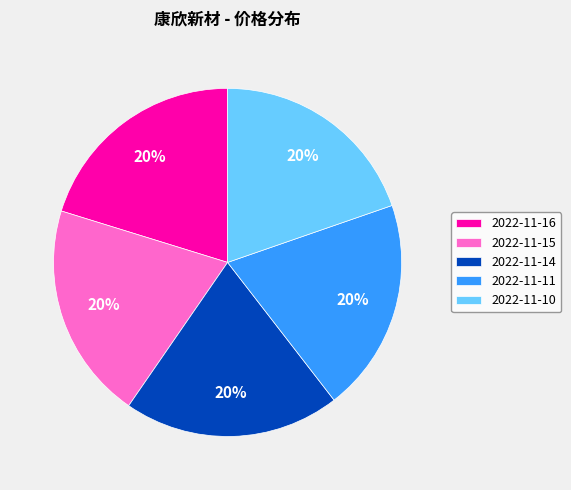

Is the sum of 2022-11-11 and 2022-11-15 greater than half?

No